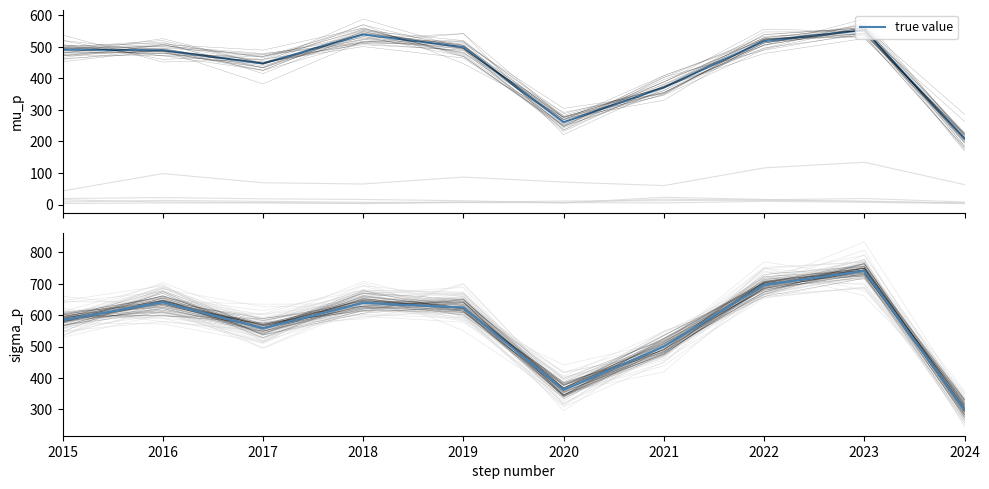

How many interior local valleys (lower than both neighbors) does the data have?

2